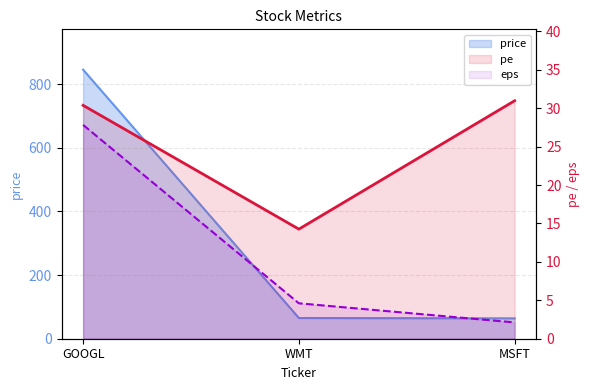

Is the value of pe at GOOGL greater than the value of eps at WMT?

Yes